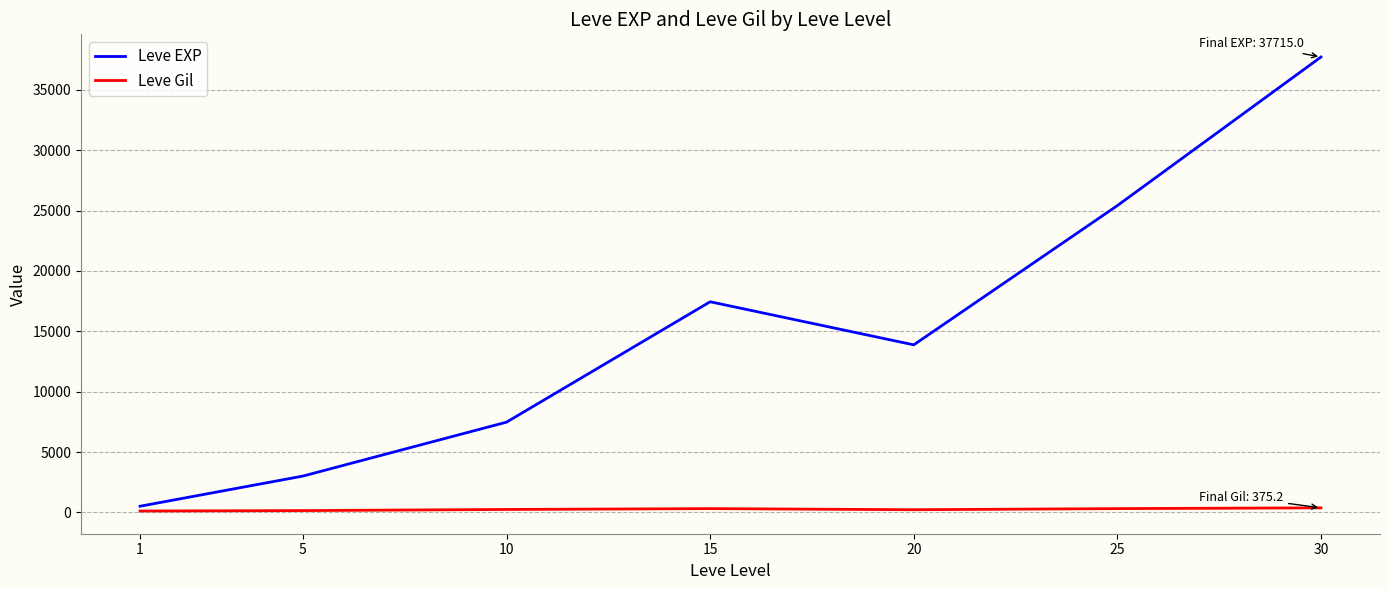

Count the number of categories in the chart.

7